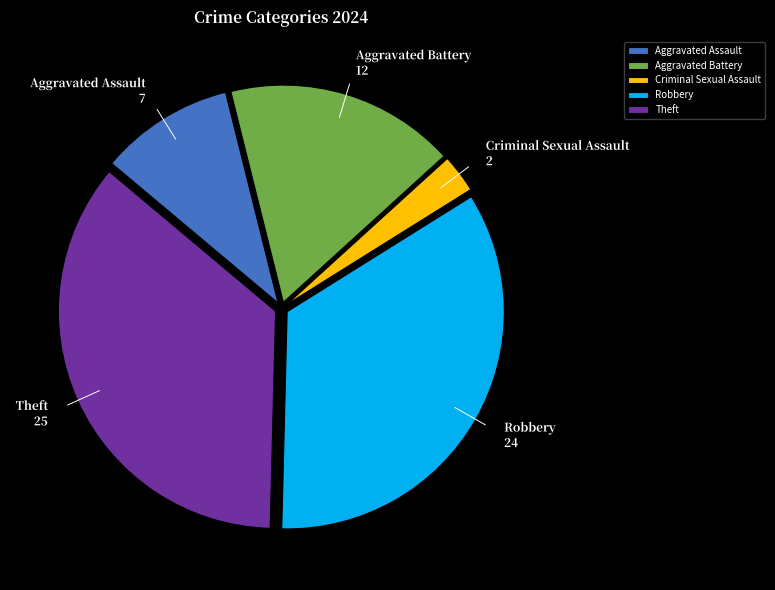

Is Criminal Sexual Assault the majority of the pie?

No